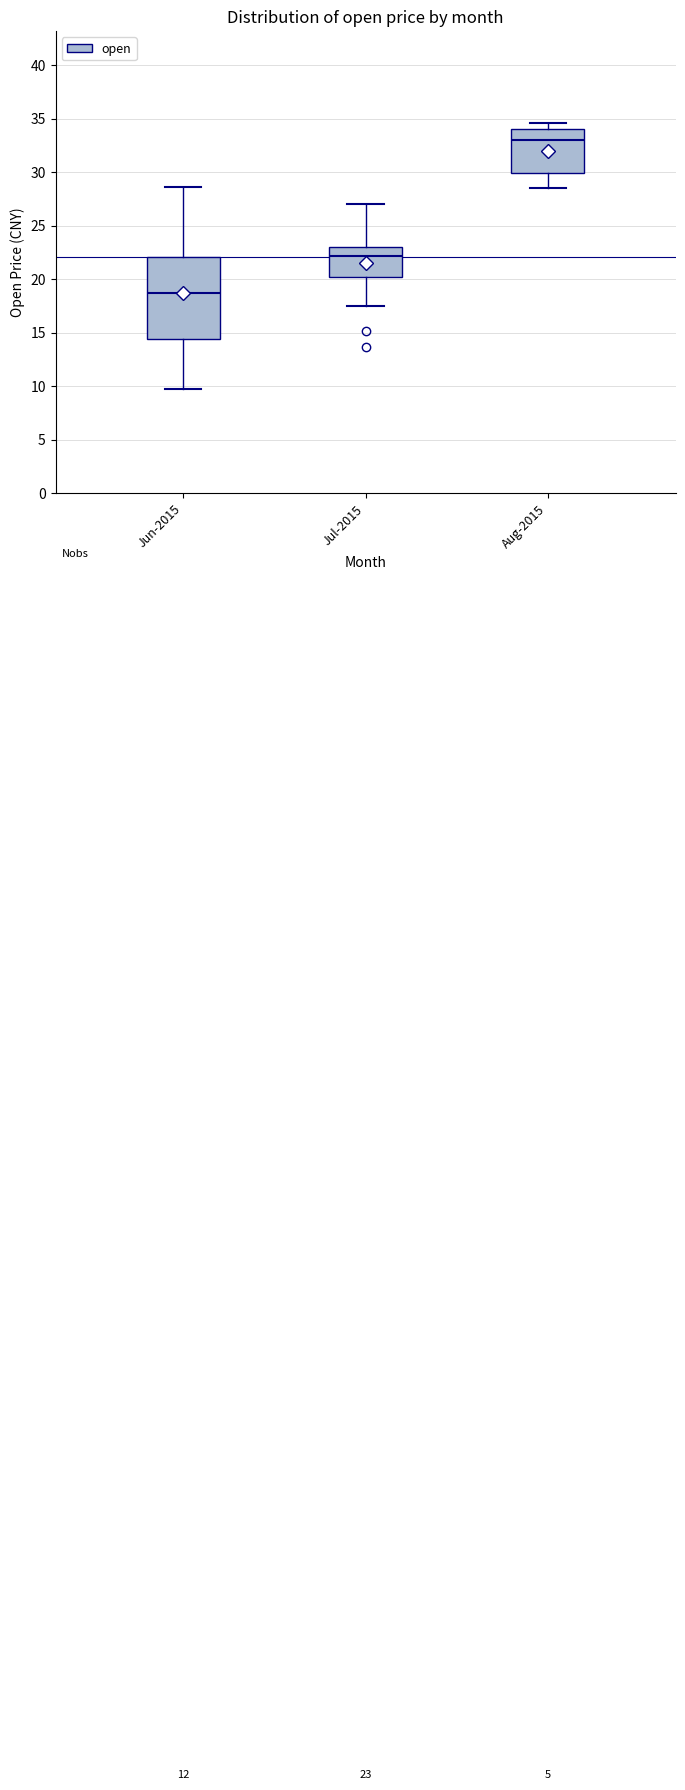

Which box is the tallest, from its lower edge to its upper edge?

Jun-2015